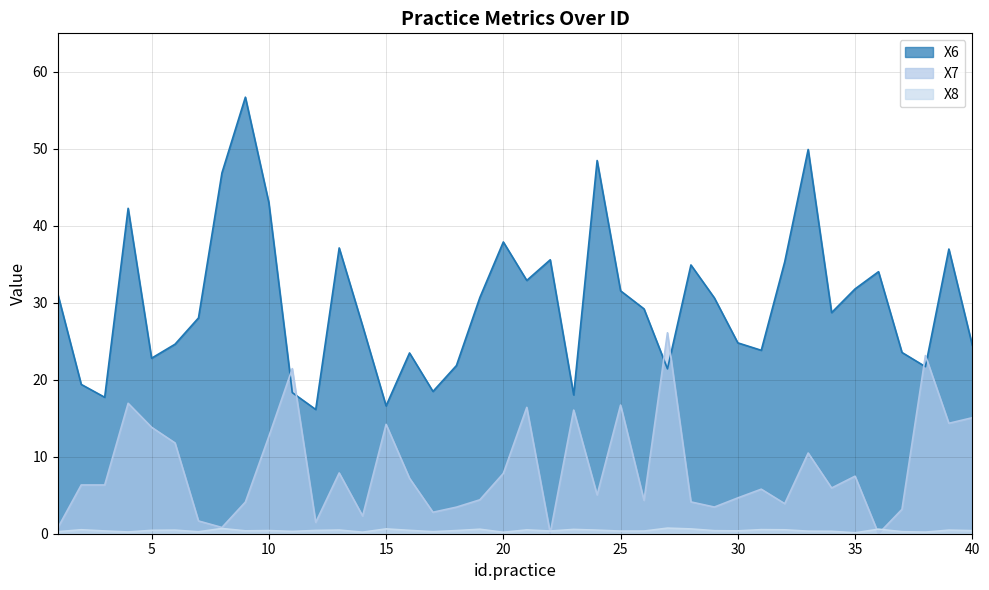

Reading right to left, extract all data points from this chart.

X6: 40=24.5	39=37.0	38=21.7	37=23.5	36=34.0	35=31.8	34=28.7	33=49.9	32=35.3	31=23.8	30=24.8	29=30.6	28=34.9	27=21.4	26=29.2	25=31.6	24=48.5	23=18.0	22=35.6	21=32.9	20=37.9	19=30.7	18=21.8	17=18.5	16=23.5	15=16.6	14=27.0	13=37.1	12=16.1	11=18.3	10=43.0	9=56.7	8=46.9	7=28.0	6=24.6	5=22.8	4=42.3	3=17.7	2=19.4	1=31.1
X7: 40=15.1	39=14.3	38=23.1	37=3.2	36=0.0	35=7.5	34=5.9	33=10.5	32=3.9	31=5.8	30=4.7	29=3.5	28=4.1	27=26.1	26=4.3	25=16.7	24=5.0	23=16.1	22=0.1	21=16.4	20=7.8	19=4.4	18=3.5	17=2.8	16=7.2	15=14.2	14=2.3	13=7.9	12=1.5	11=21.4	10=12.6	9=4.1	8=0.8	7=1.7	6=11.8	5=13.8	4=16.9	3=6.3	2=6.3	1=0.8
X8: 40=0.4	39=0.5	38=0.2	37=0.3	36=0.6	35=0.1	34=0.3	33=0.3	32=0.5	31=0.5	30=0.4	29=0.4	28=0.6	27=0.7	26=0.3	25=0.3	24=0.5	23=0.6	22=0.4	21=0.5	20=0.2	19=0.6	18=0.4	17=0.3	16=0.4	15=0.6	14=0.2	13=0.5	12=0.4	11=0.3	10=0.4	9=0.4	8=0.7	7=0.3	6=0.5	5=0.4	4=0.2	3=0.4	2=0.5	1=0.3